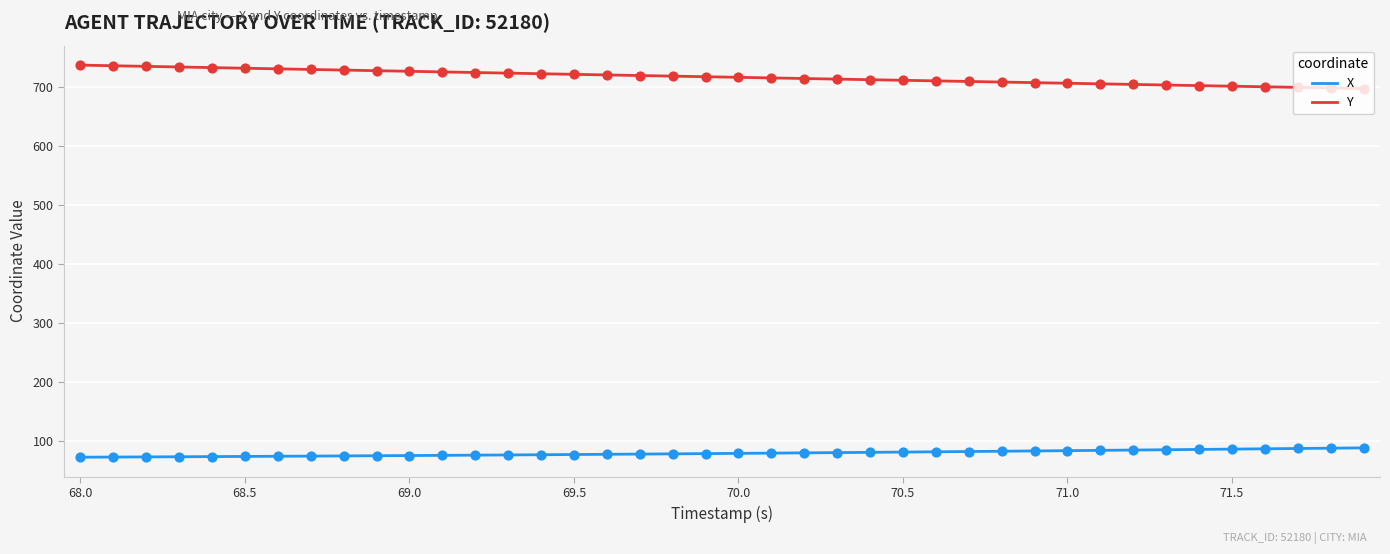

What are all the series names shown in the legend?

X, Y